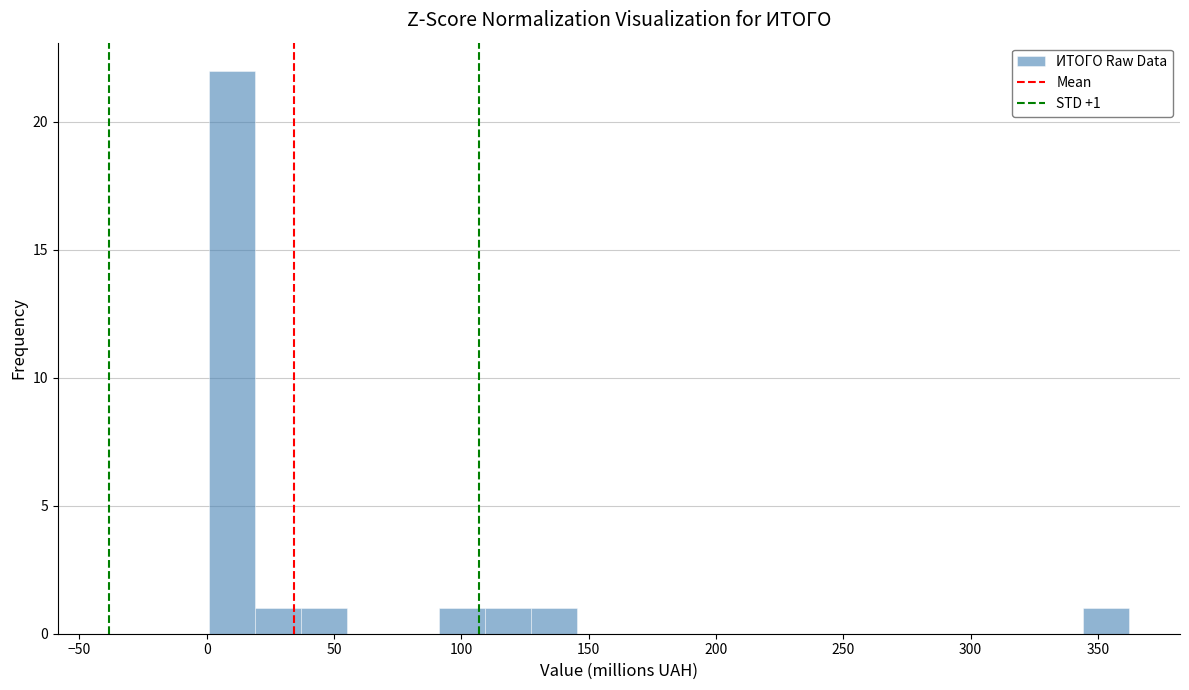

Read against the x-axis, roughly where is the centre of the tallest bar?

10